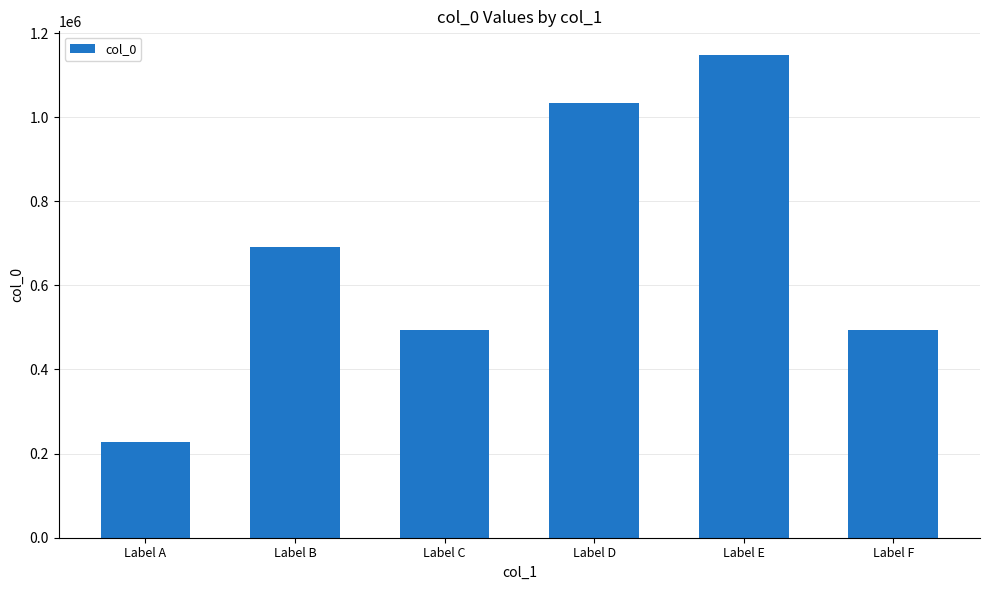

How many categories are shown in the chart?

6